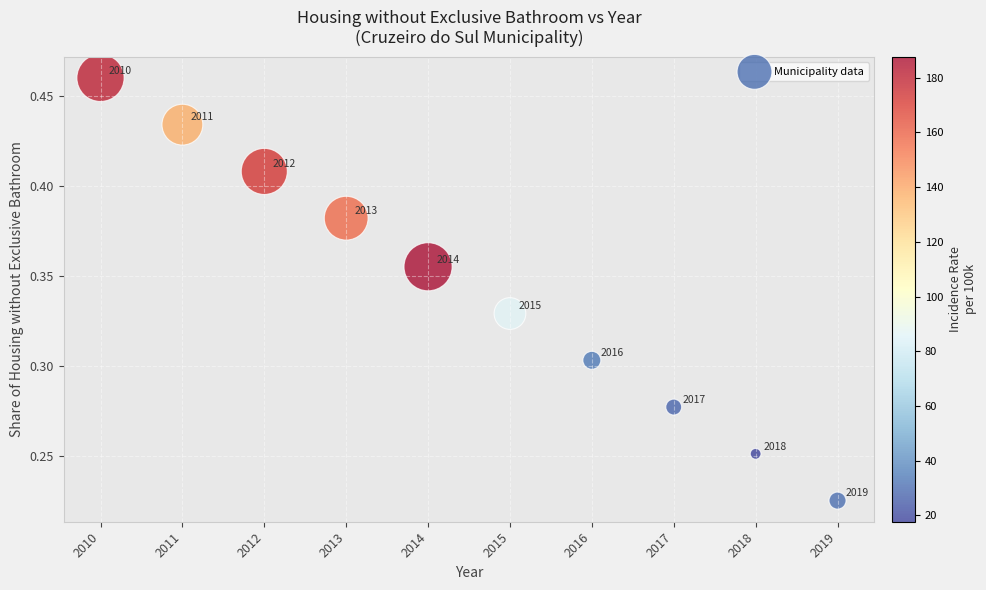

What is the average X value?

2014.5